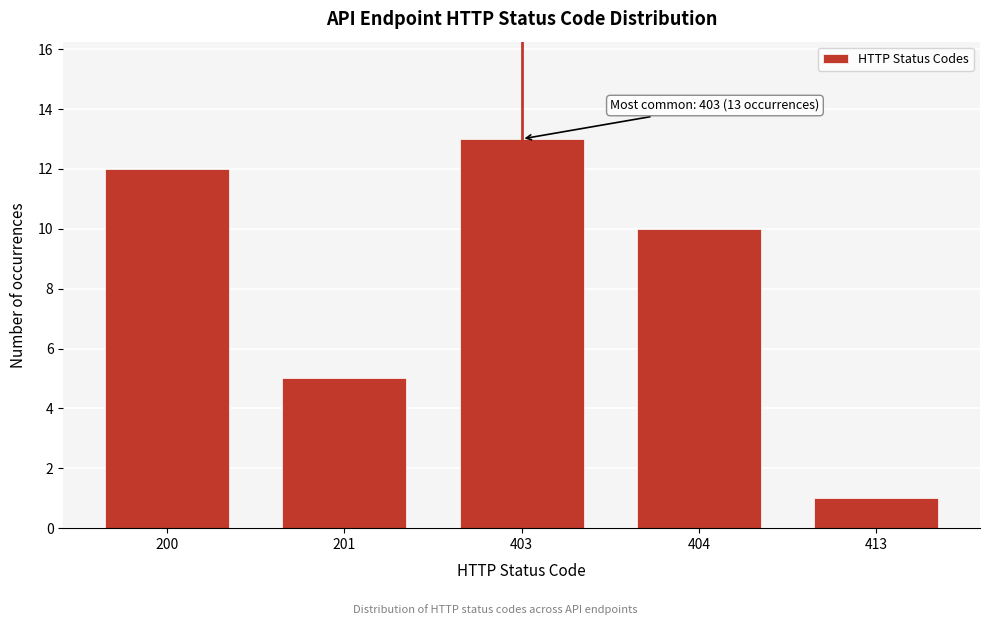

Reading right to left, extract all data points from this chart.

413=1	404=10	403=13	201=5	200=12